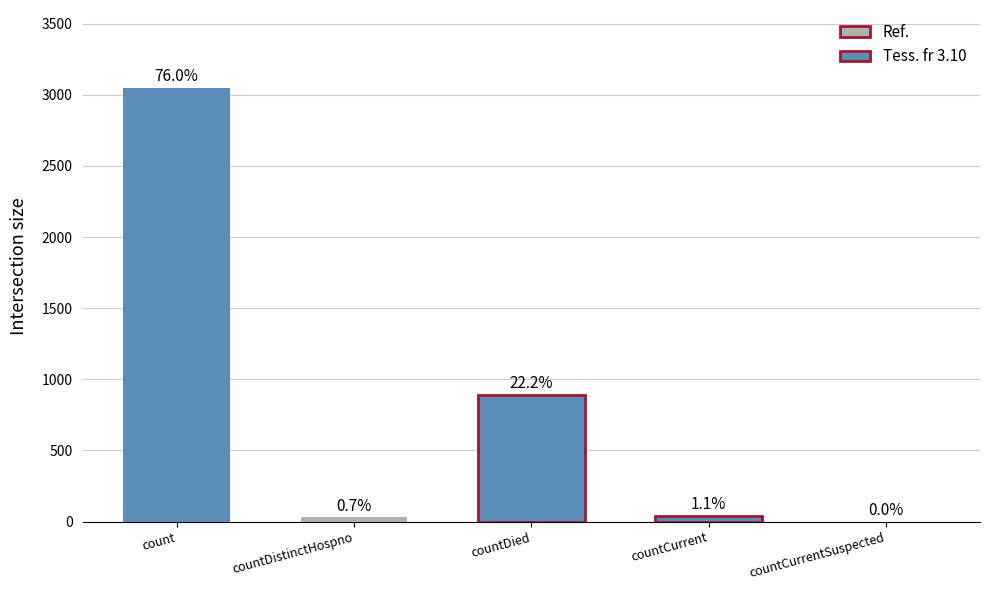

Reading left to right, what are all the values shown in this chart?

count=3047	countDistinctHospno=30	countDied=888	countCurrent=43	countCurrentSuspected=0